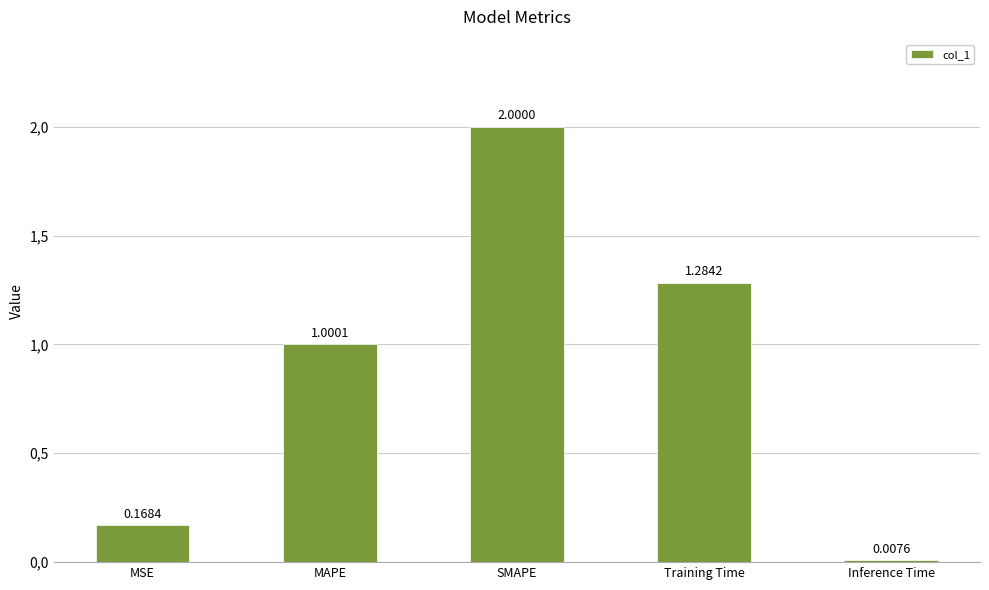

What is the maximum value shown in the chart?

2.0